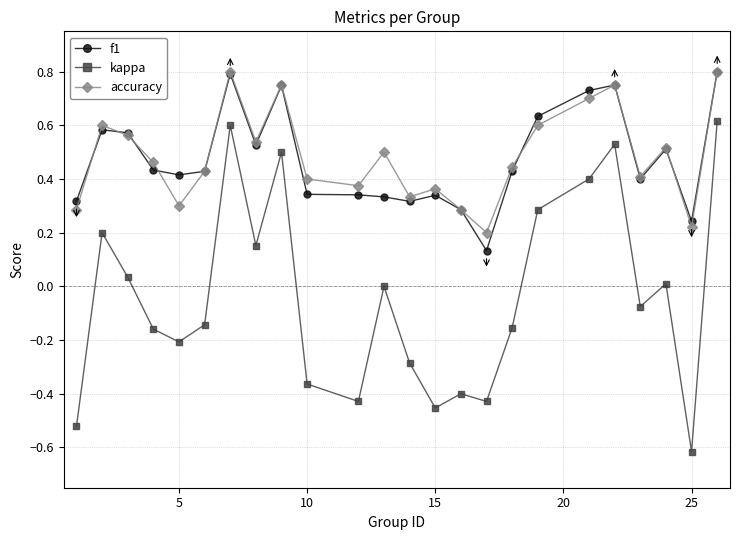

Which series has the largest range (max minus min)?

kappa